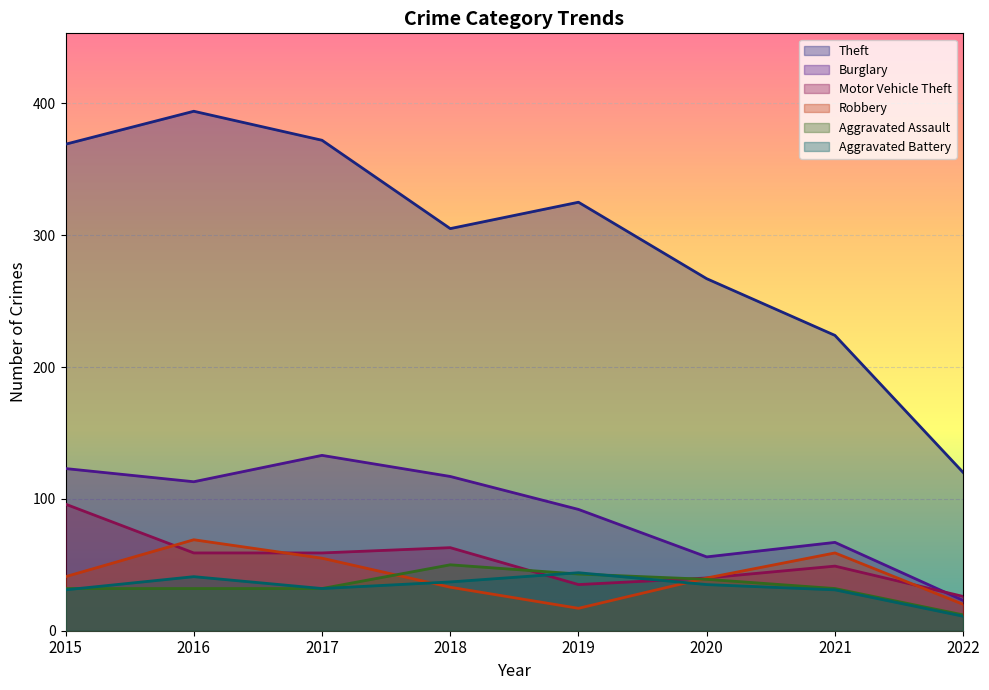

What is the lowest value of the Theft series?

120